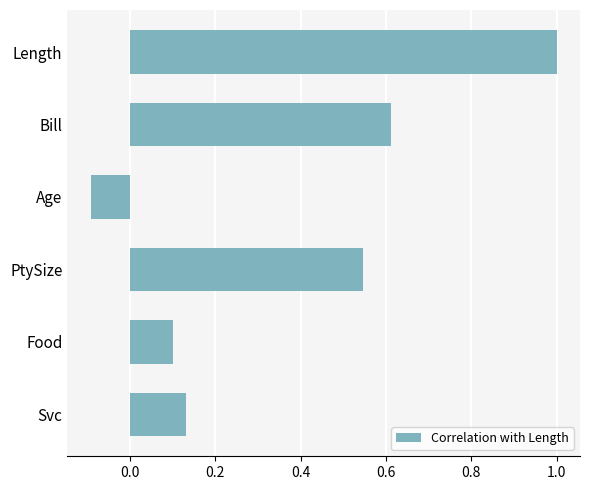

Rank the categories by value from highest to lowest.

Length, Bill, PtySize, Svc, Food, Age